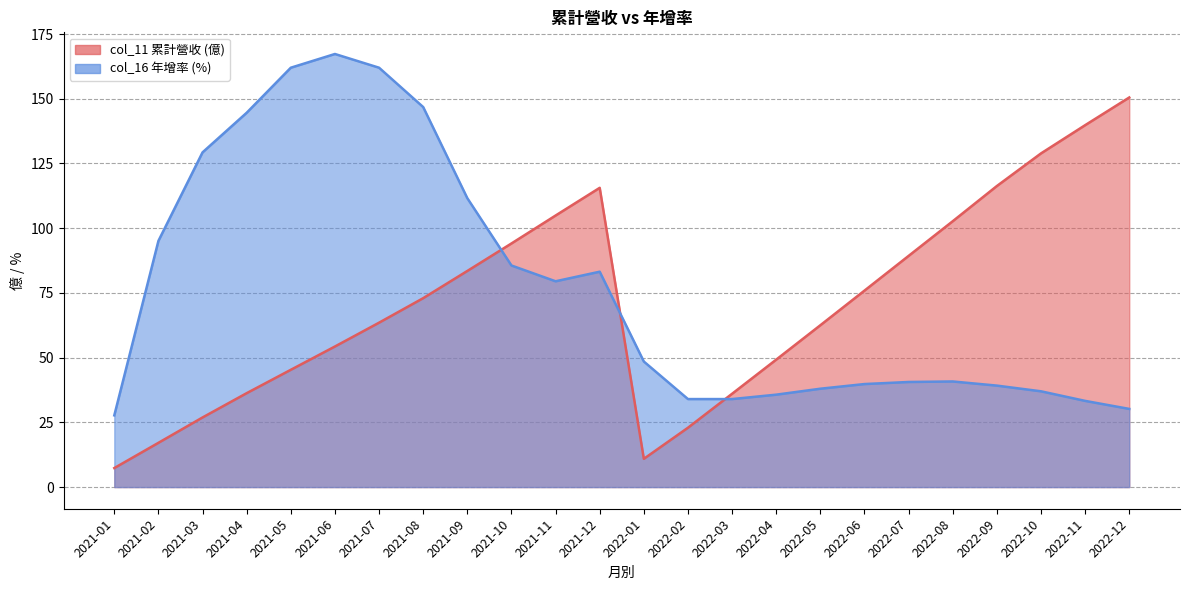

At which label does col_11 (累計營收) first exceed 72?

2021-08